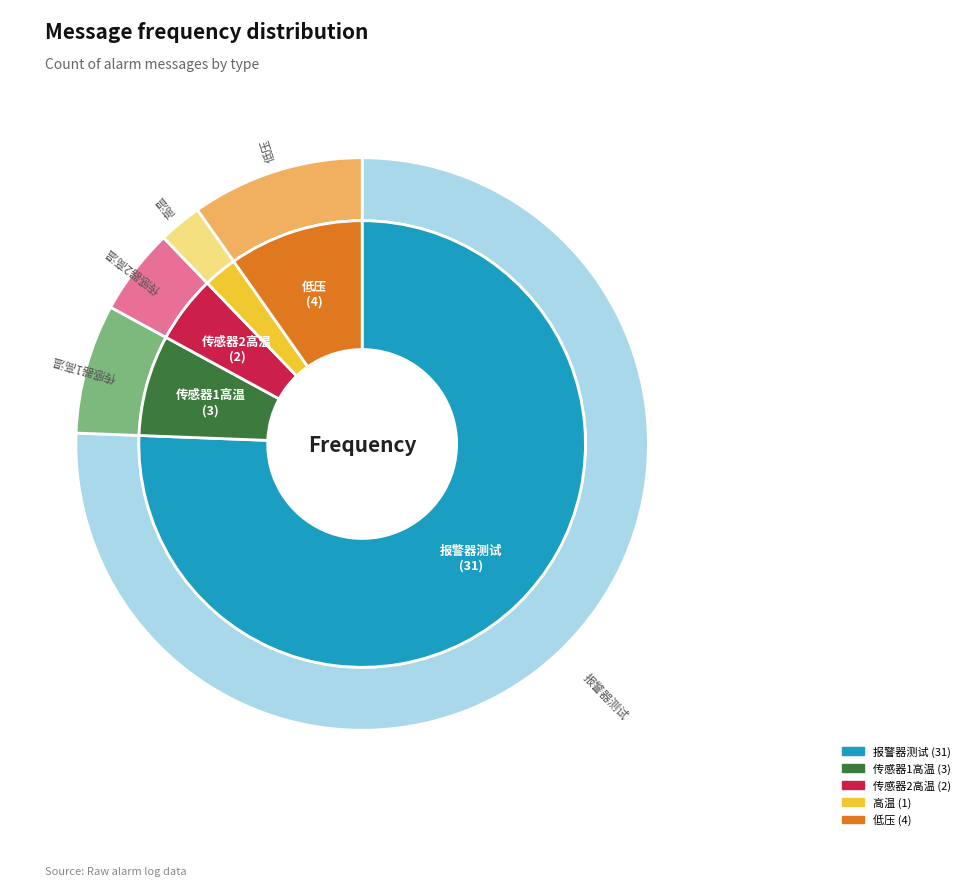

True or false: 低压 accounts for 10% of the total.

True